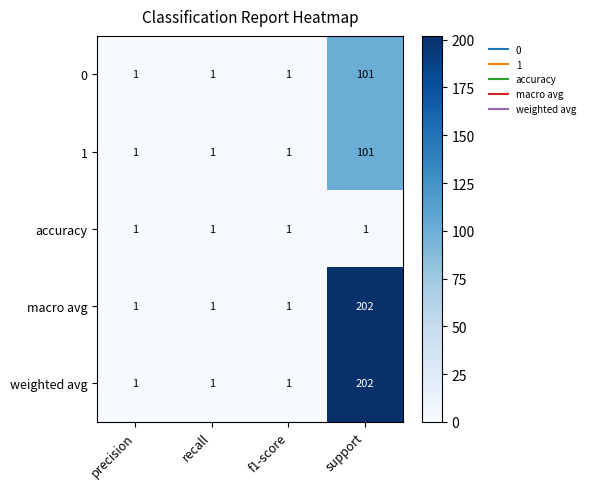

Reading right to left, list all the values displayed in this chart.

0: support=101	f1-score=1	recall=1	precision=1
1: support=101	f1-score=1	recall=1	precision=1
accuracy: support=1	f1-score=1	recall=1	precision=1
macro avg: support=202	f1-score=1	recall=1	precision=1
weighted avg: support=202	f1-score=1	recall=1	precision=1